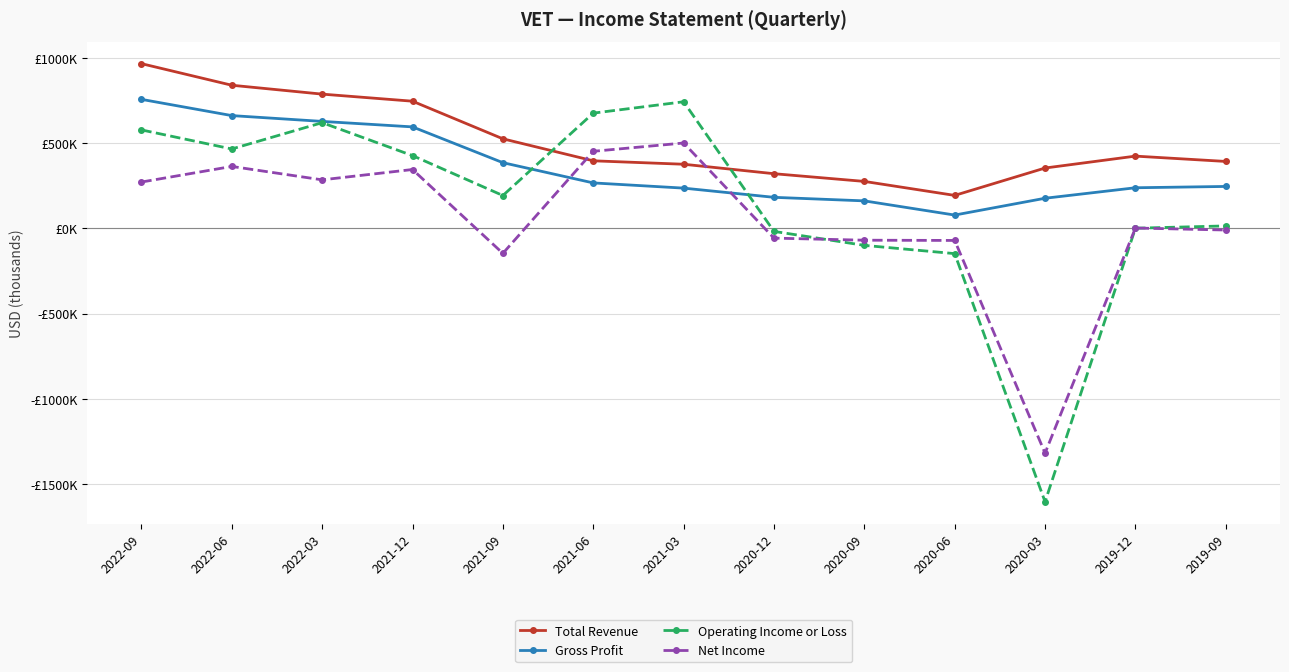

List the series in order of their overall mean, lowest first.

Net Income, Operating Income or Loss, Gross Profit, Total Revenue